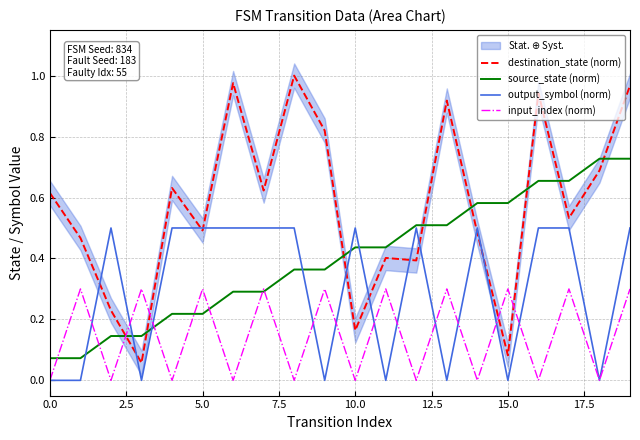

What is the average value of the input_index (norm) series?

0.1